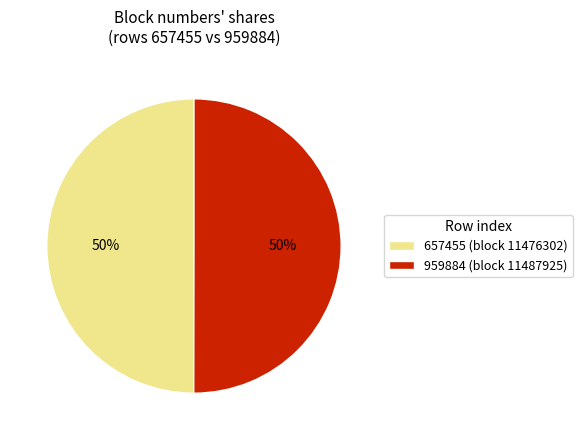

Approximately how many times larger is the value at 959884 compared to 657455?

1.0